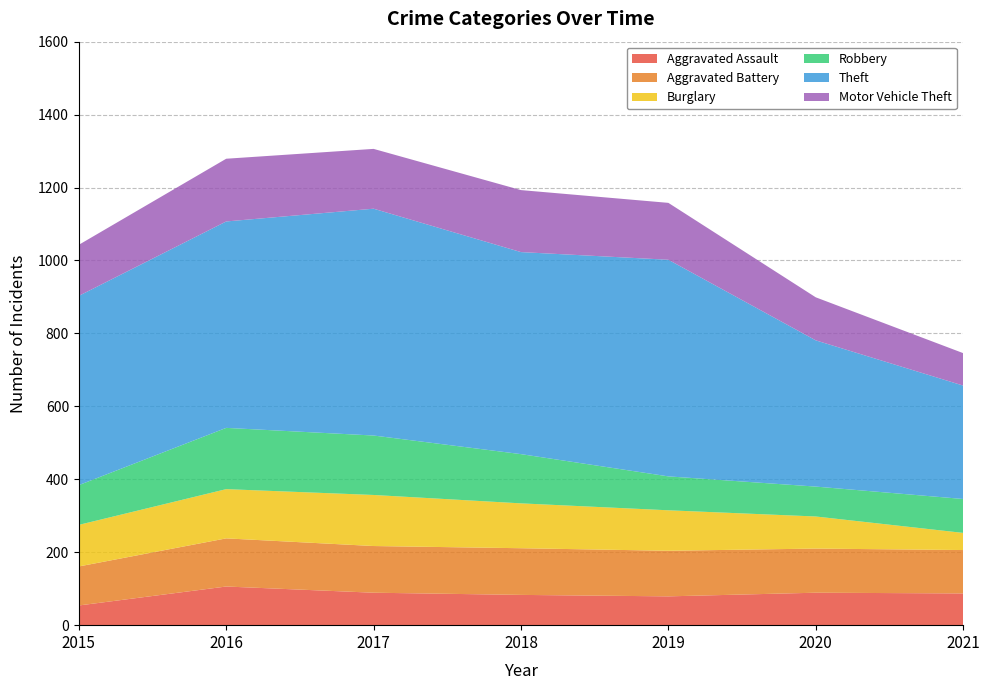

Reading left to right, transcribe all the data shown in this chart.

Aggravated Assault: 2015=54	2016=106	2017=89	2018=83	2019=79	2020=89	2021=87
Aggravated Battery: 2015=107	2016=132	2017=128	2018=128	2019=125	2020=121	2021=119
Burglary: 2015=114	2016=135	2017=140	2018=123	2019=111	2020=88	2021=47
Robbery: 2015=109	2016=168	2017=163	2018=135	2019=93	2020=82	2021=93
Theft: 2015=519	2016=566	2017=622	2018=554	2019=594	2020=401	2021=311
Motor Vehicle Theft: 2015=140	2016=172	2017=164	2018=170	2019=156	2020=118	2021=89